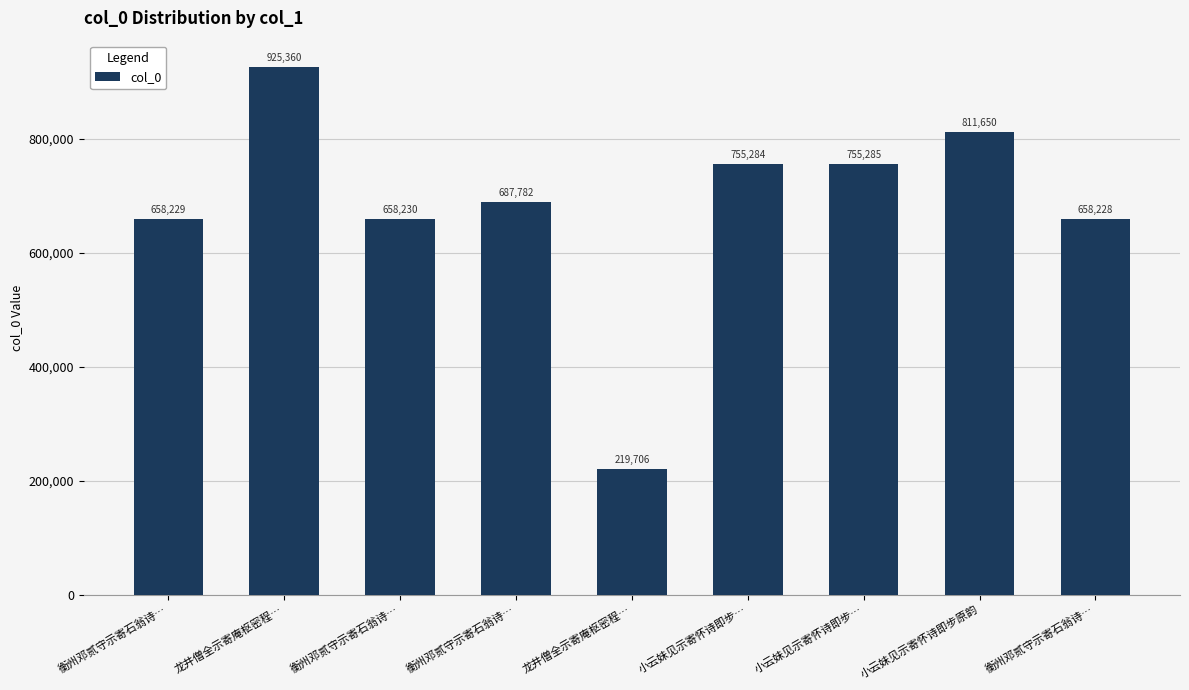

At which label does the data first exceed 687782?

龙井僧全示寄庵枢密程…